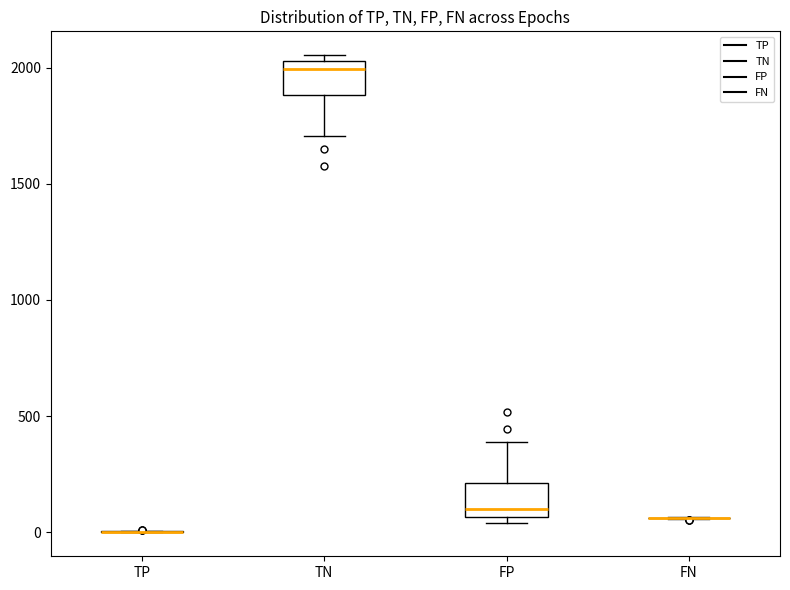

Reading left to right, read every box against the y-axis: the position of its median line, the range the box covers, and the ends of its whiskers. The values are not printed on the chart, so give them approximately, as read against the axis.

TP: box collapsed to a line at 0, whiskers 0 to 0
TN: median 2000, box 1900 to 2050, whiskers 1700 to 2050 (just above the box's upper edge)
FP: median 100, box 50 to 200, whiskers 50 (just below the box's lower edge) to 400
FN: box collapsed to a line at 50, whiskers 50 to 50